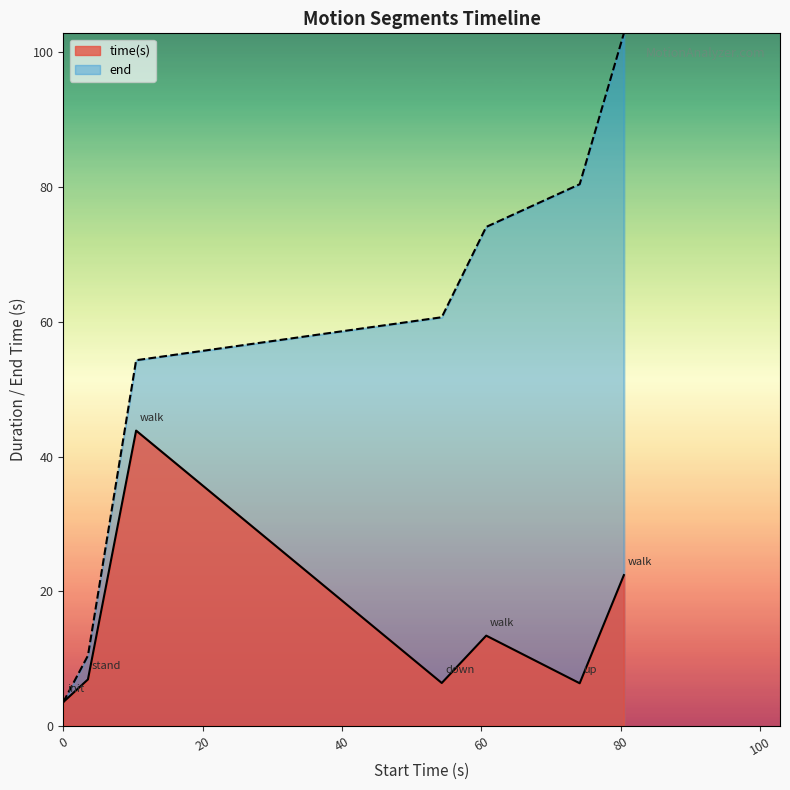

Reading left to right, list all the values displayed in this chart.

time(s): 0=3.5	3.54=6.9	10.45=43.9	54.3=6.4	60.68=13.4	74.09=6.3	80.43=22.4
end: 0=3.5	3.54=10.4	10.45=54.3	54.3=60.7	60.68=74.1	74.09=80.4	80.43=102.8